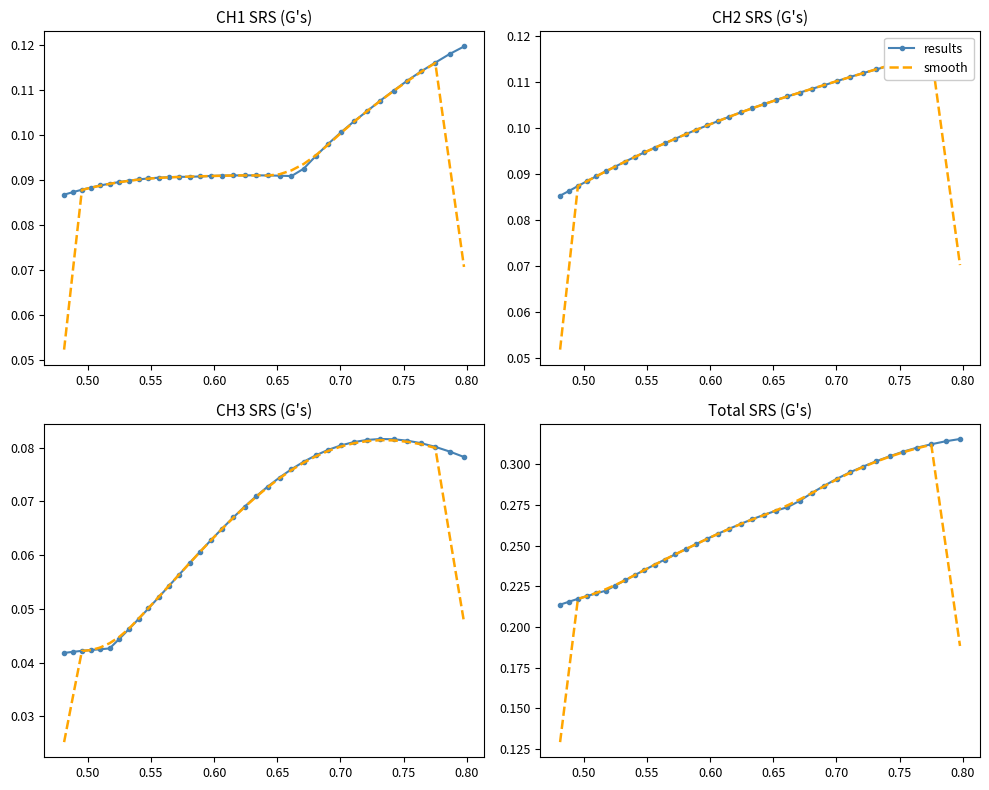

Which series has the largest range (max minus min)?

smooth